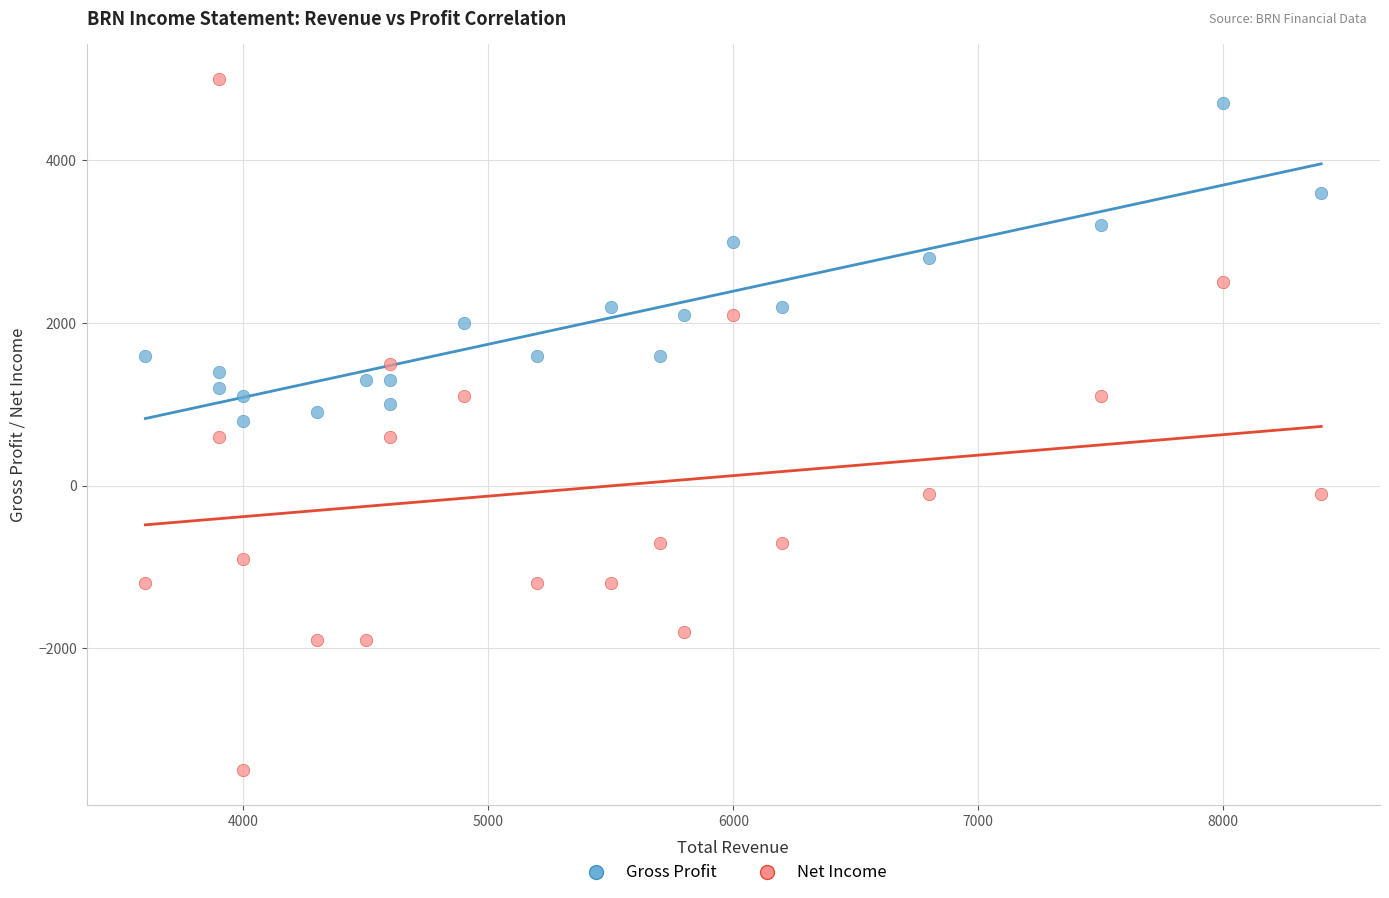

Across all data points, what is the range of X values (max minus min)?

4800